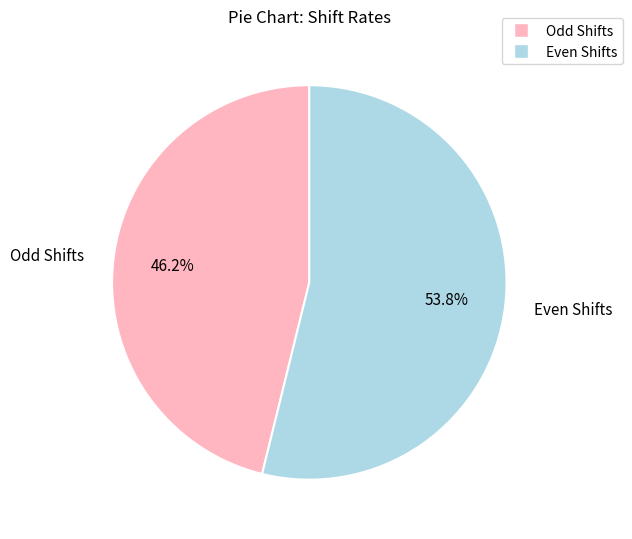

Which has a higher value, Odd Shifts or Even Shifts?

Even Shifts